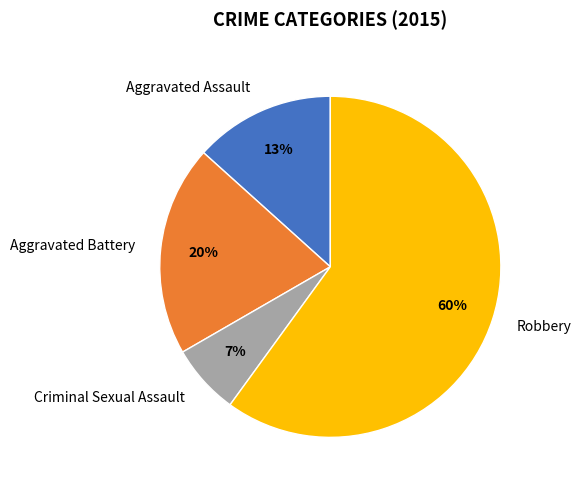

Combined, do Aggravated Assault and Aggravated Battery account for over 50%?

No